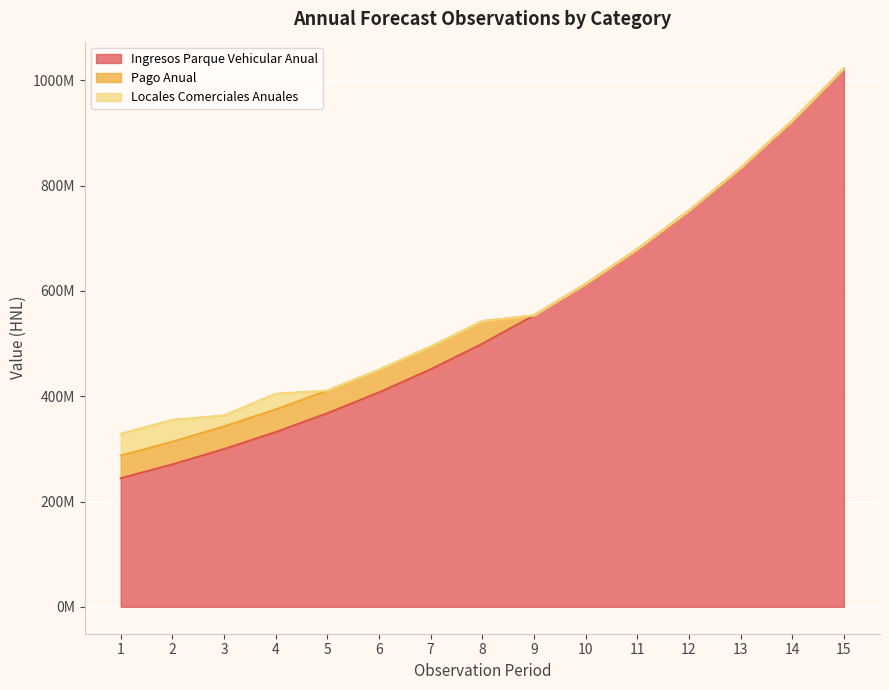

What are all the series names shown in the legend?

Ingresos Parque Vehicular Anual, Pago Anual, Locales Comerciales Anuales